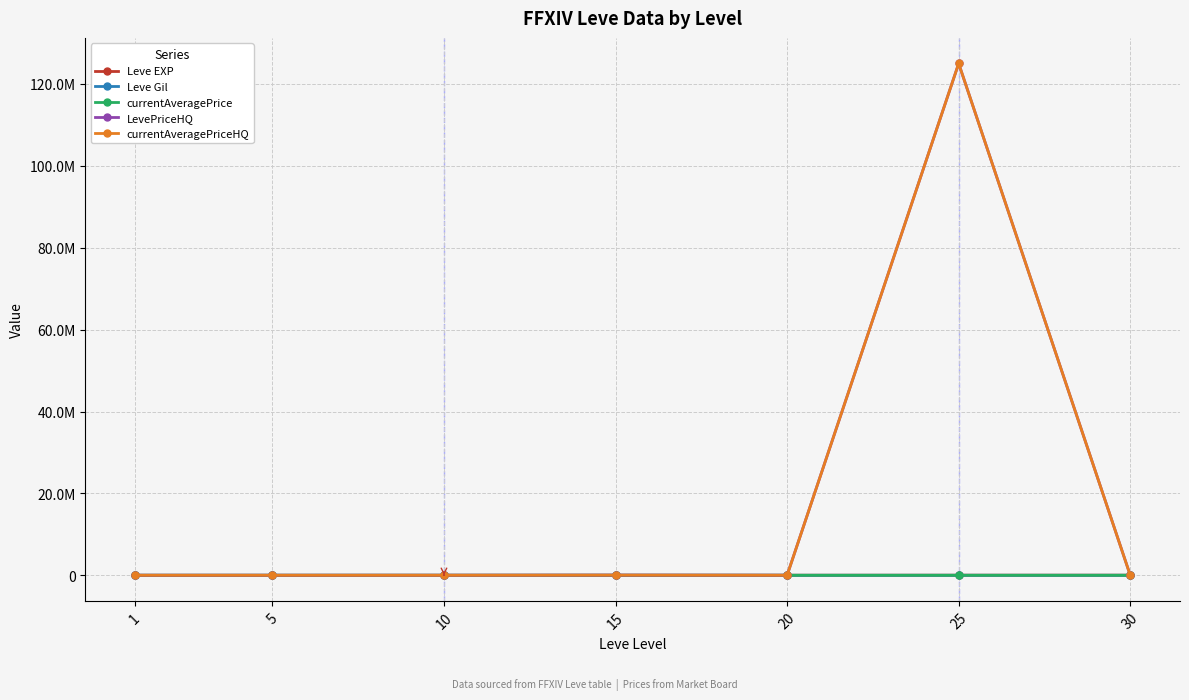

Which category has the highest value in the LevePriceHQ series?

25